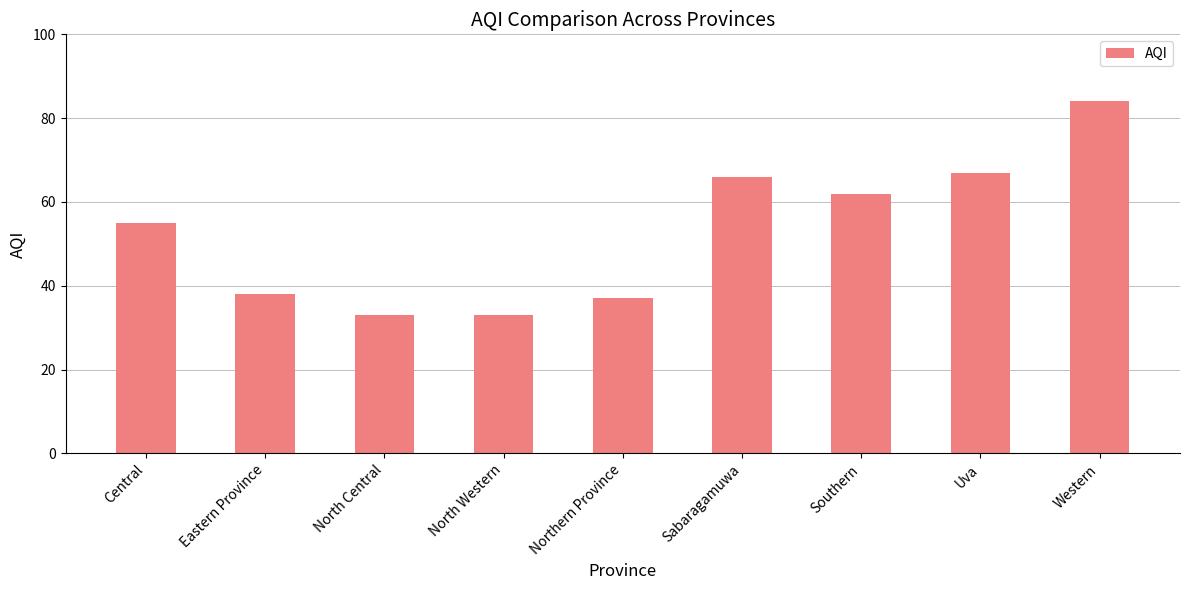

What is the sum of the values at Northern Province and Central?

92